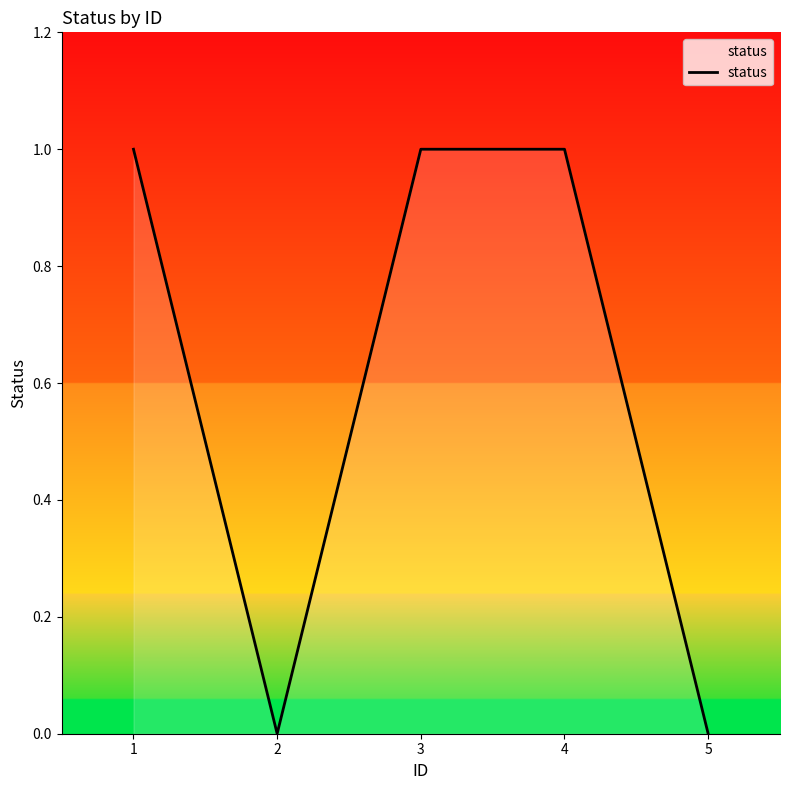

What is the change in value from 2 to 4?

+1